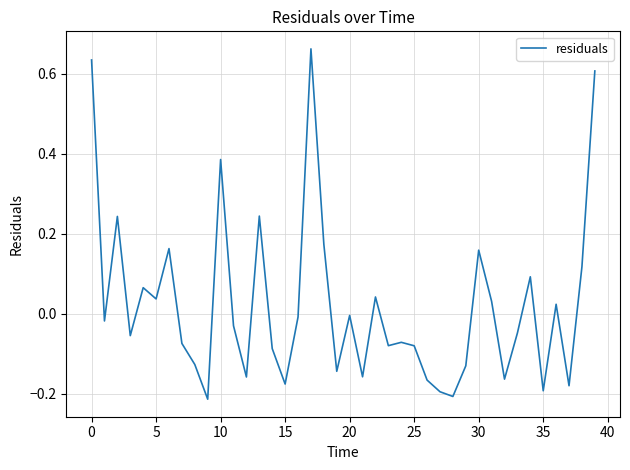

What is the difference between the maximum and minimum values?

0.9